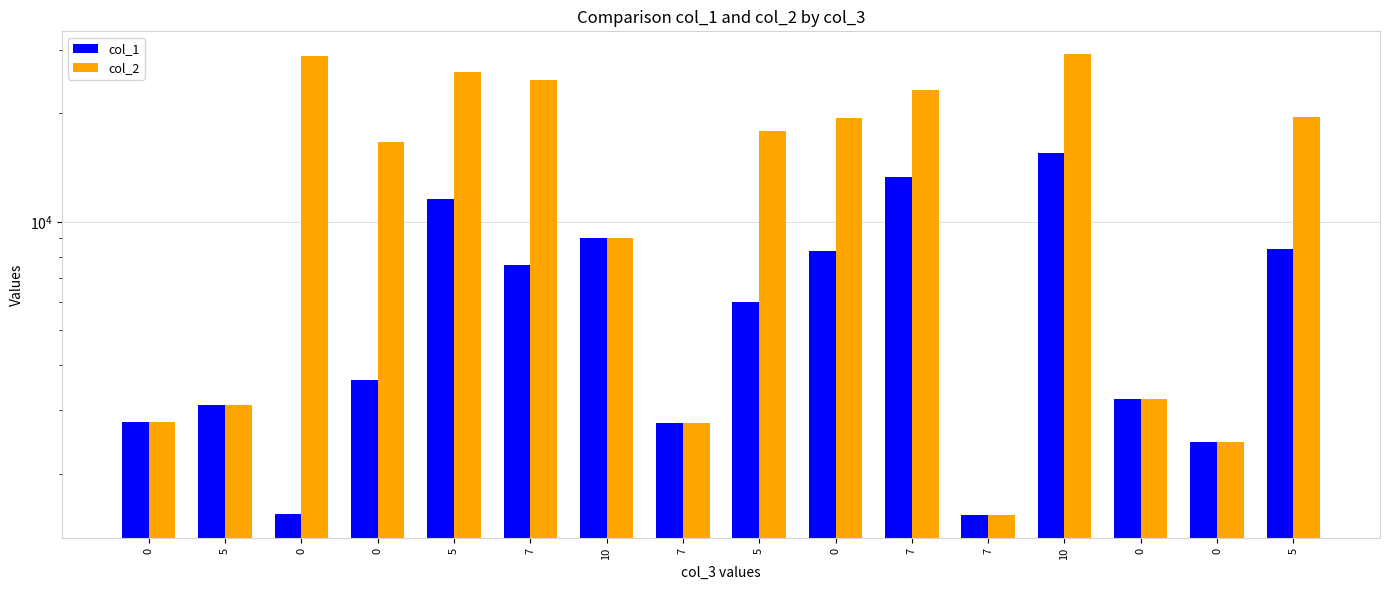

Reading left to right, what are all the values shown in this chart?

col_1: 0=2781	5=3100	0=1549	0=3631	5=11581	7=7587	10=9008	7=2772	5=5989	0=8317	7=13277	7=1531	10=15558	0=3217	0=2454	5=8381
col_2: 0=2781	5=3100	0=28807	0=16628	5=26079	7=24739	10=9008	7=2772	5=17891	0=19453	7=23174	7=1531	10=29164	0=3217	0=2454	5=19497